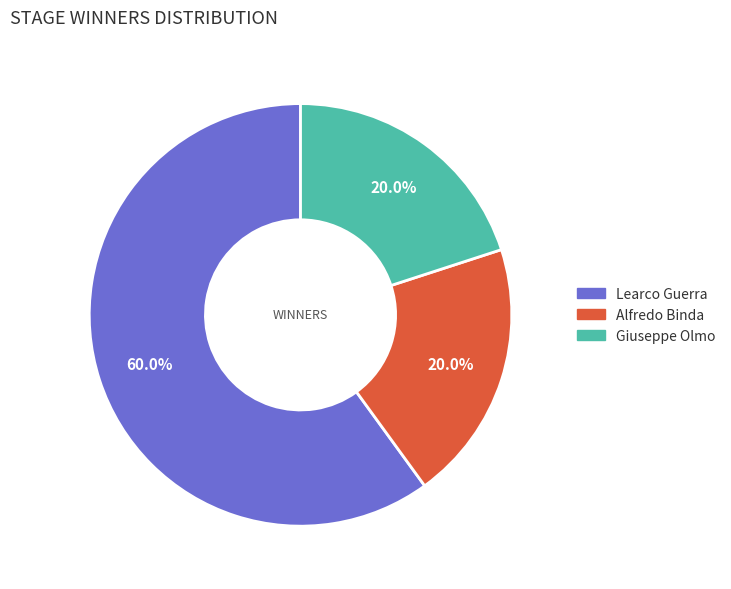

What is the ratio of the value at Giuseppe Olmo to the value at Learco Guerra?

0.3